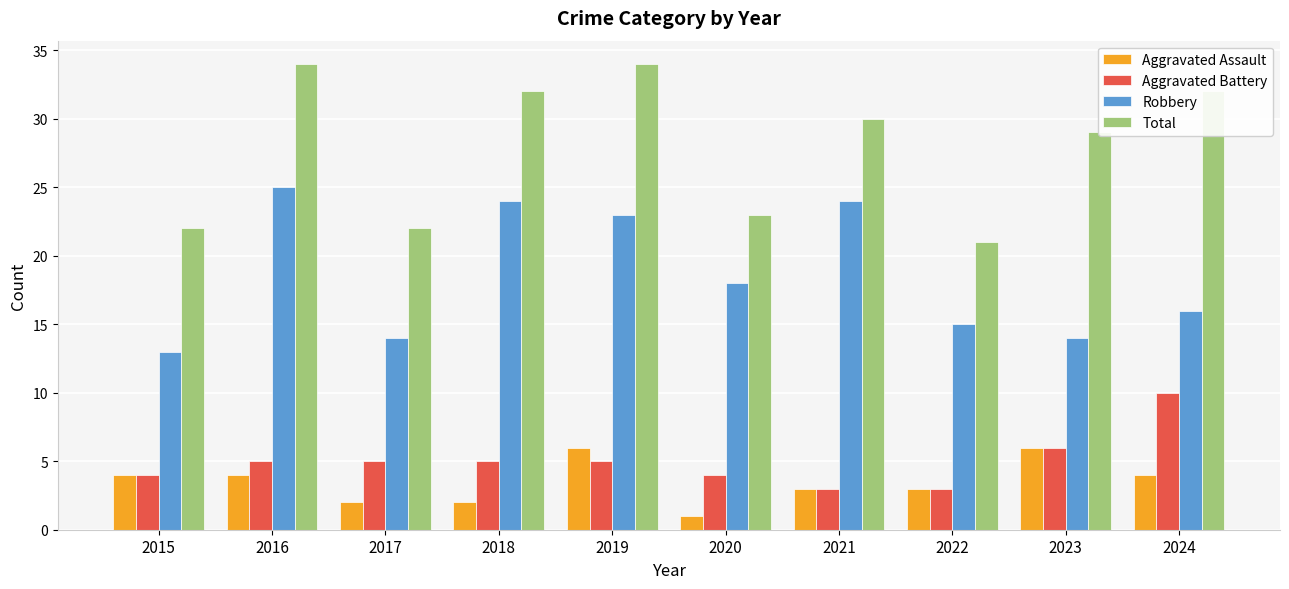

How many groups of bars are there?

10